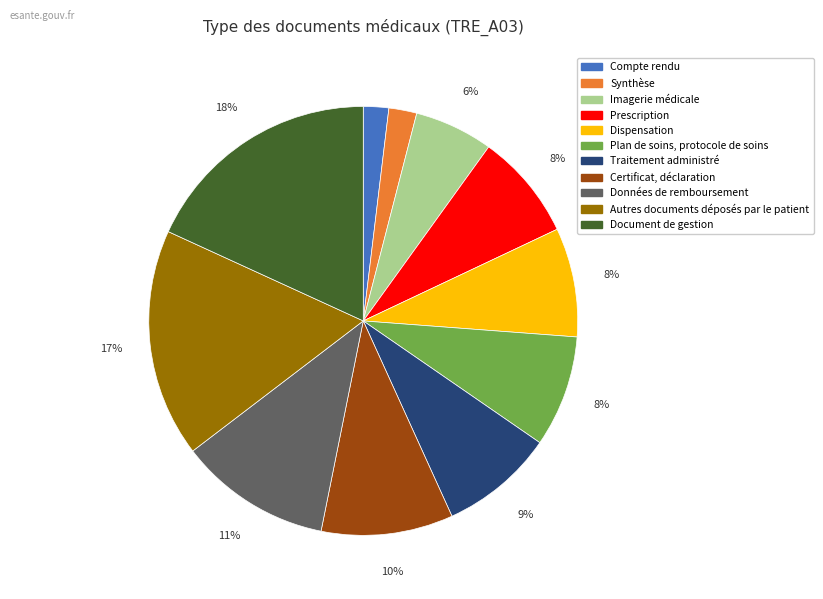

What is the largest slice in the pie chart?

Document de gestion